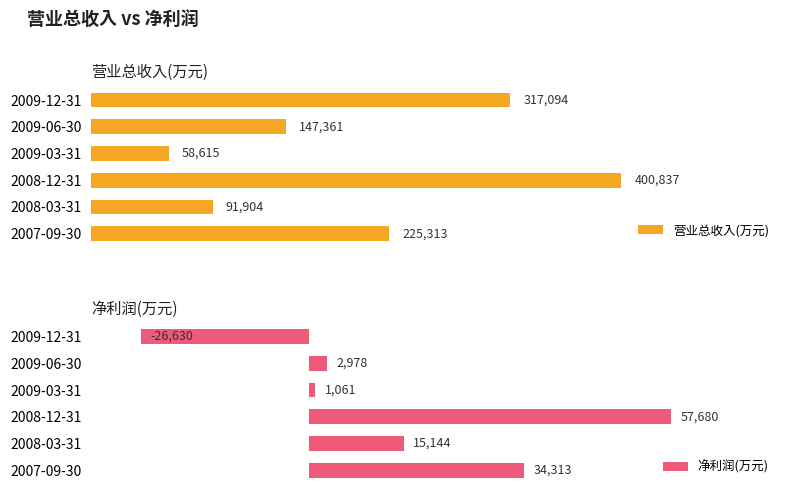

How many bars are there in total?

12